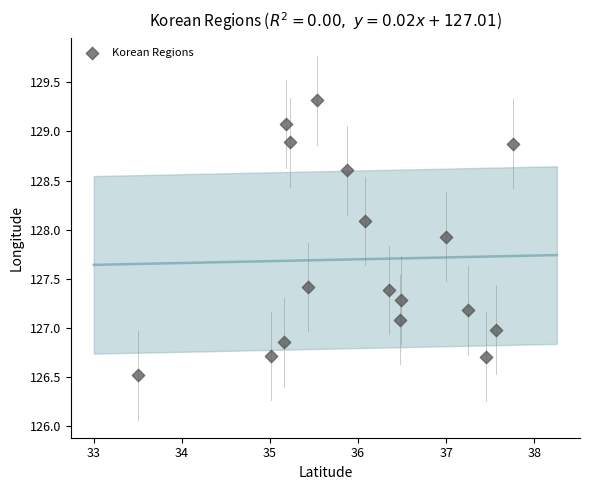

What is the range of X values (max minus min)?

4.3